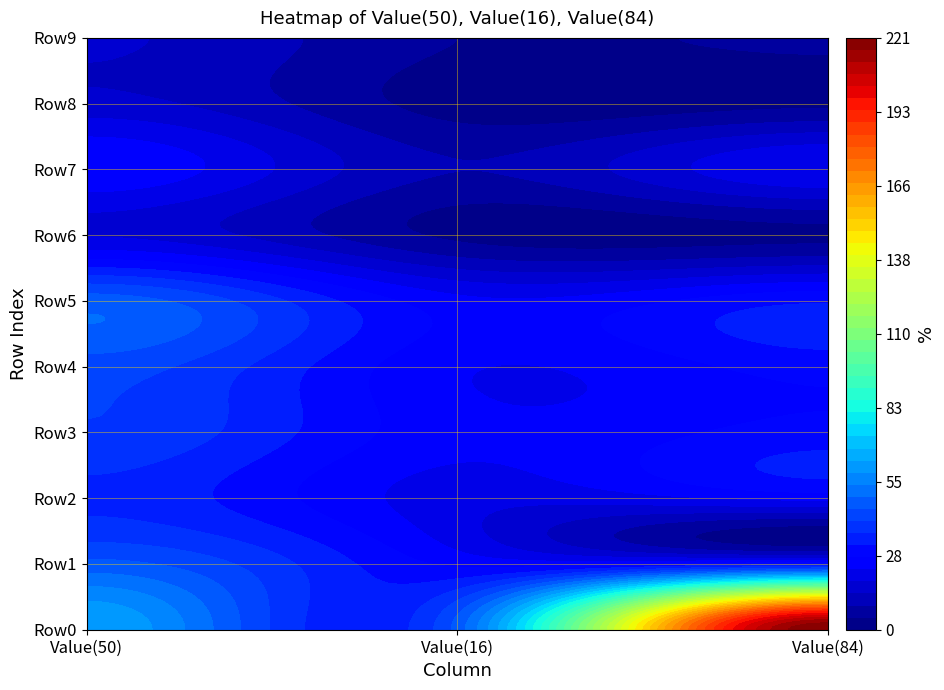

How many values in the Value(50) series exceed 40?

5